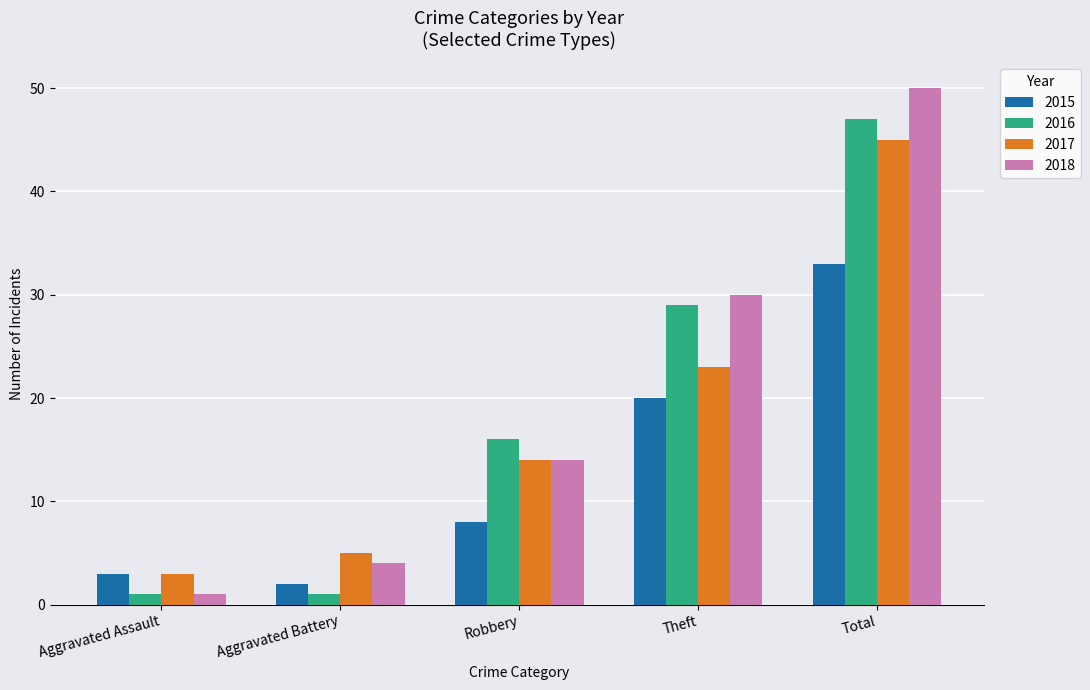

At how many categories does at least one series exceed 27?

2